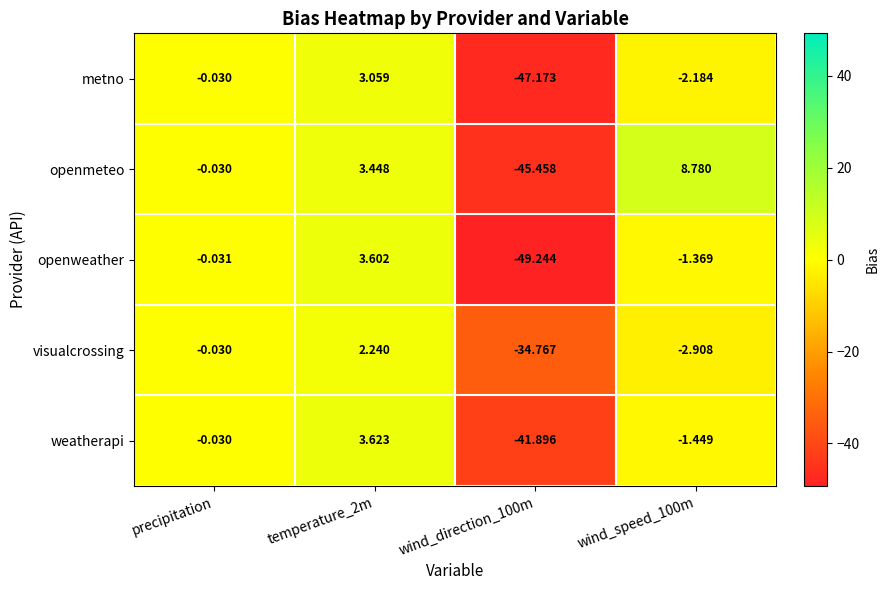

Which series changed the most between precipitation and temperature_2m?

weatherapi